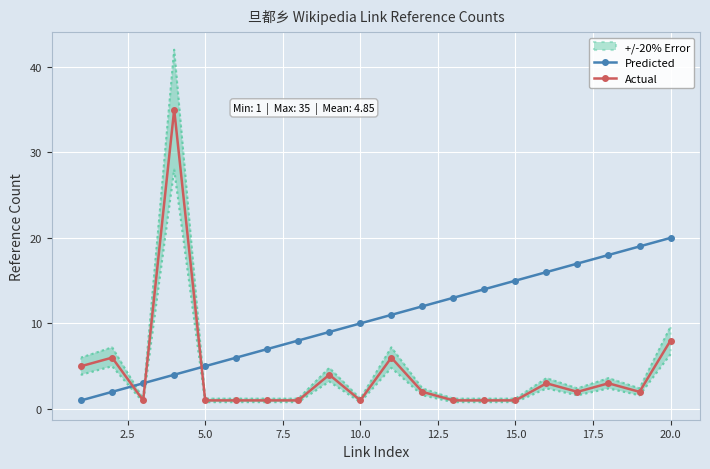

At how many categories does at least one series exceed 24?

1